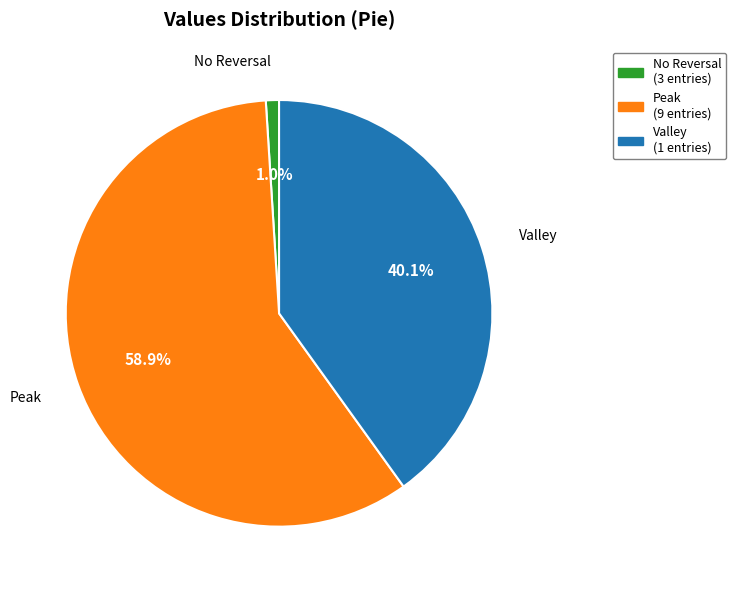

Is there any slice that represents more than half of the pie?

Yes